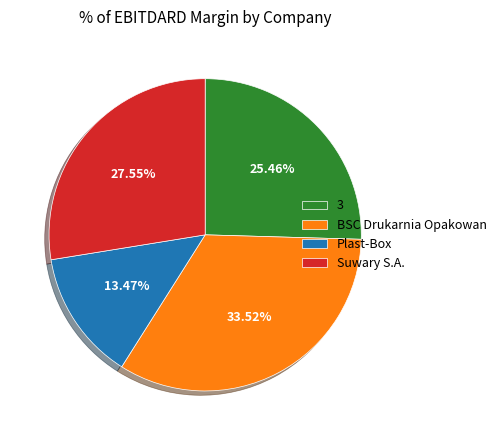

What percentage is the BSC Drukarnia Opakowan slice, to the nearest percent?

34%